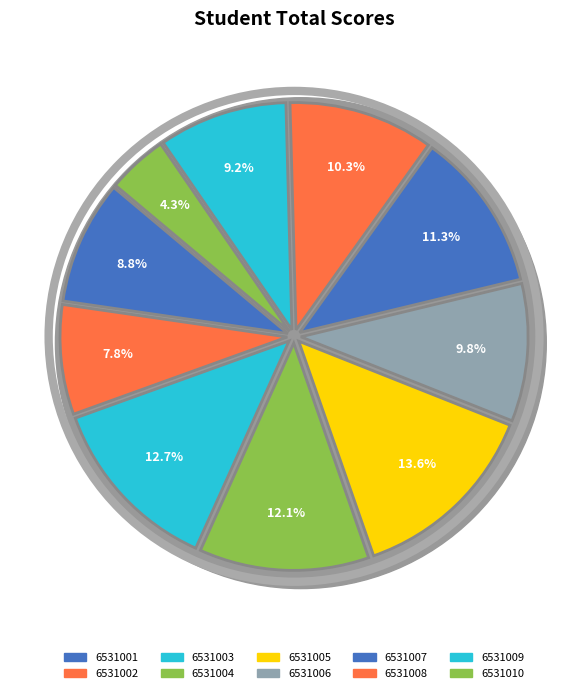

Is the sum of 6531001 and 6531006 greater than half?

No